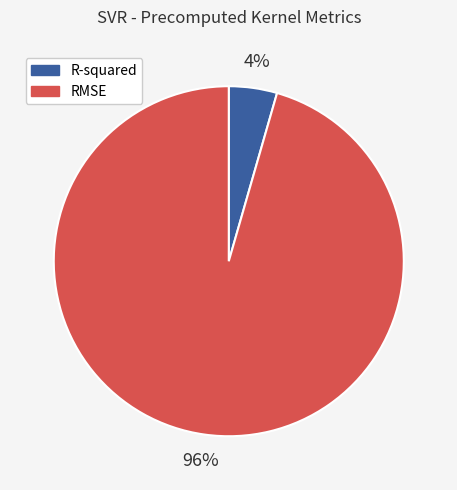

What is the largest slice in the pie chart?

RMSE